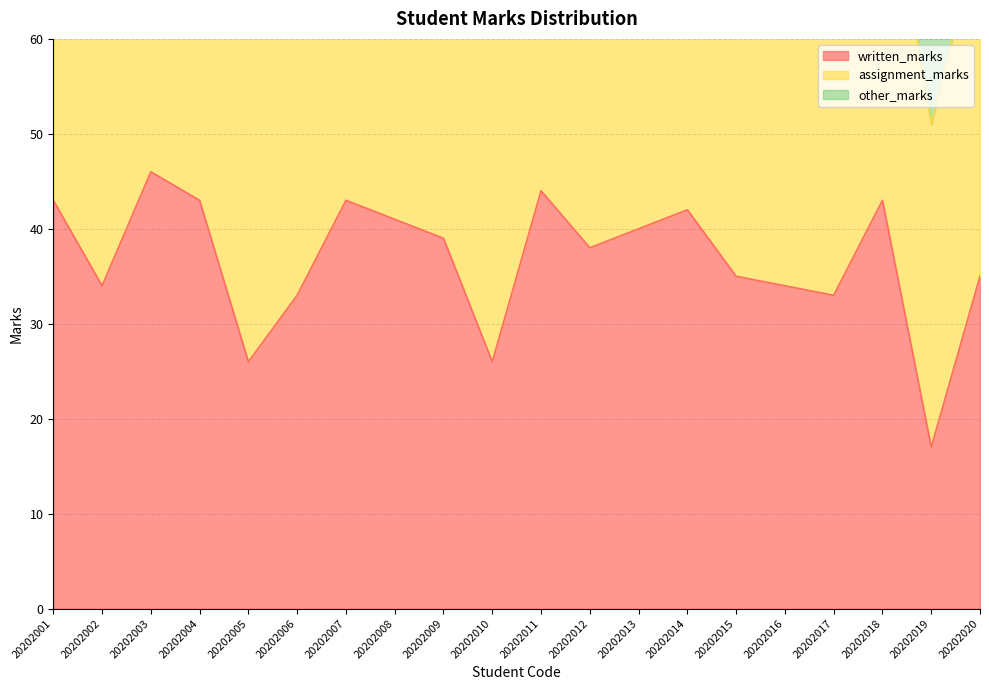

At which label is written_marks closest to 31?

20202006